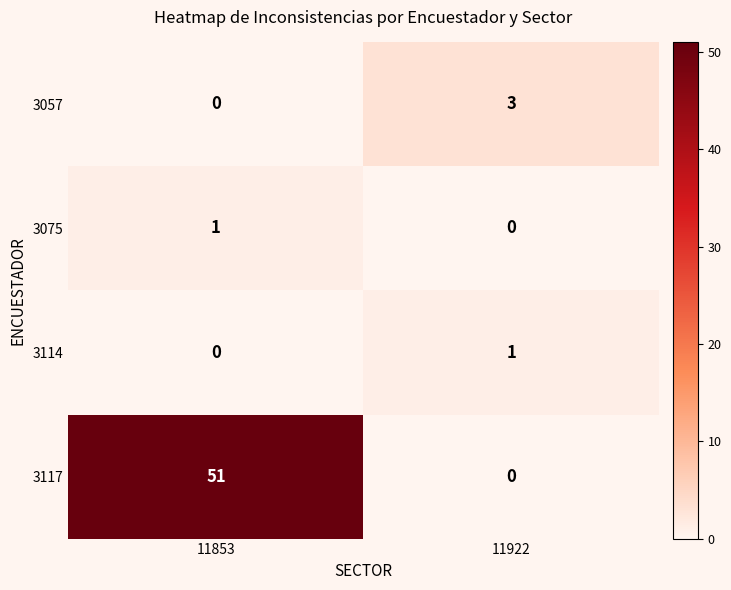

What is the difference between the maximum and minimum values in the 3117 series?

51